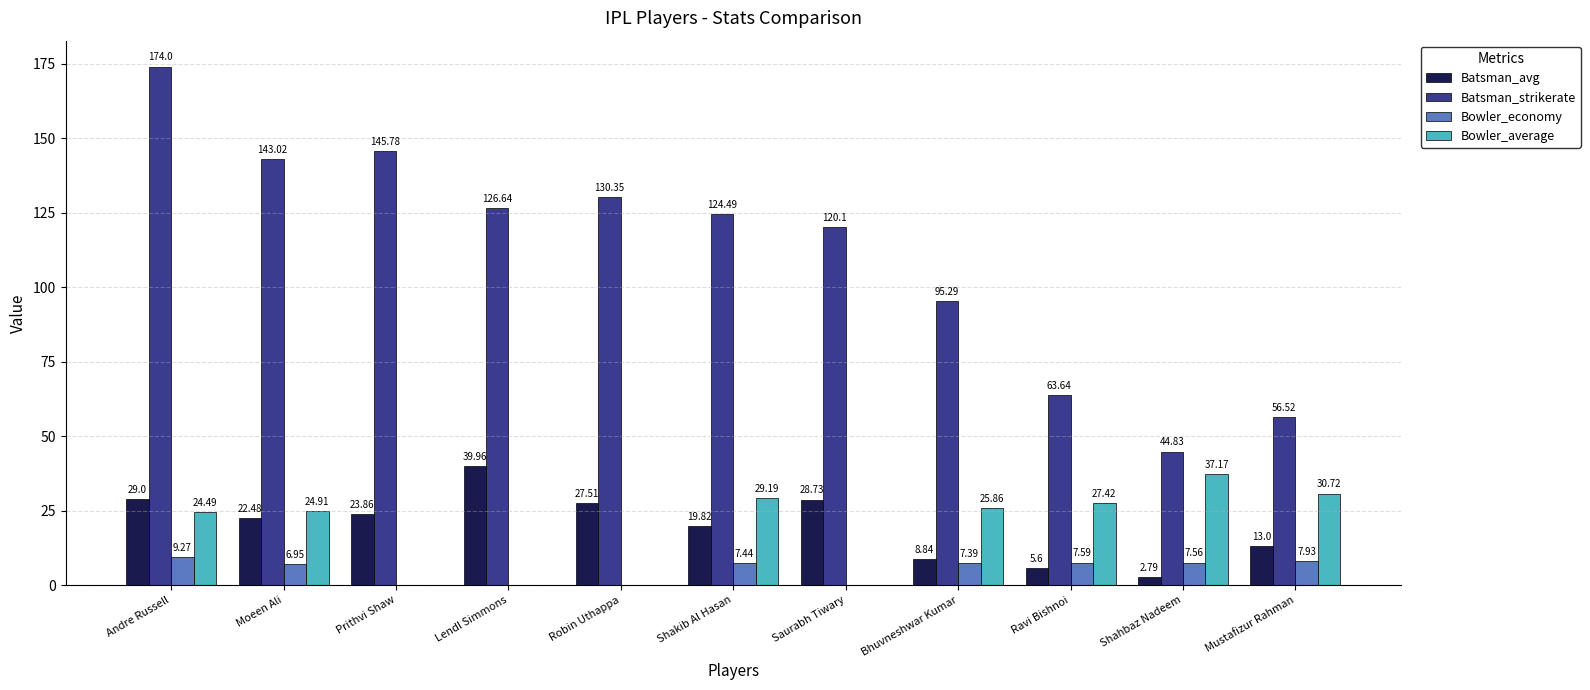

Which series changed the most between Moeen Ali and Shahbaz Nadeem?

Batsman_strikerate